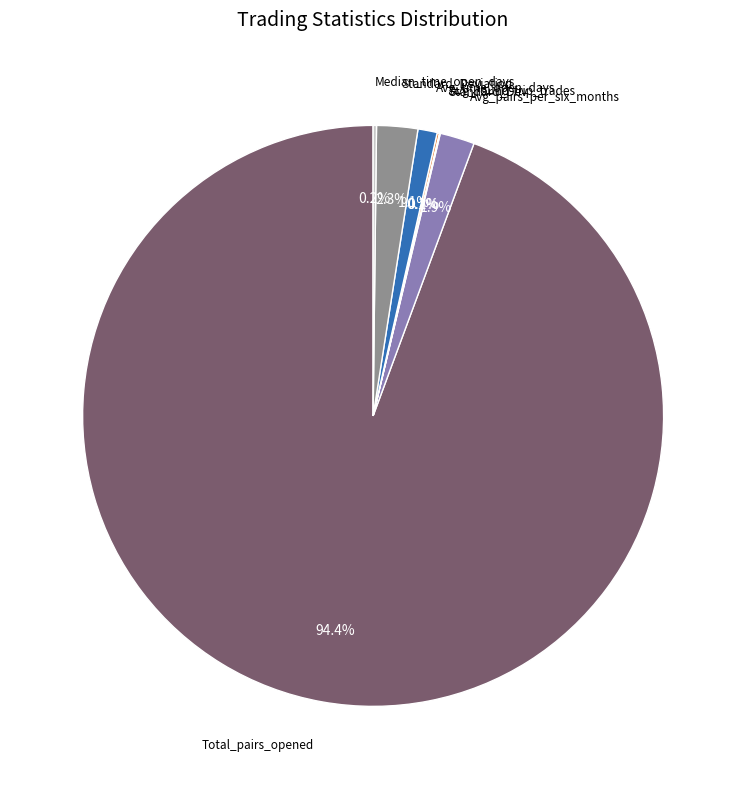

Is there any slice that represents more than half of the pie?

Yes